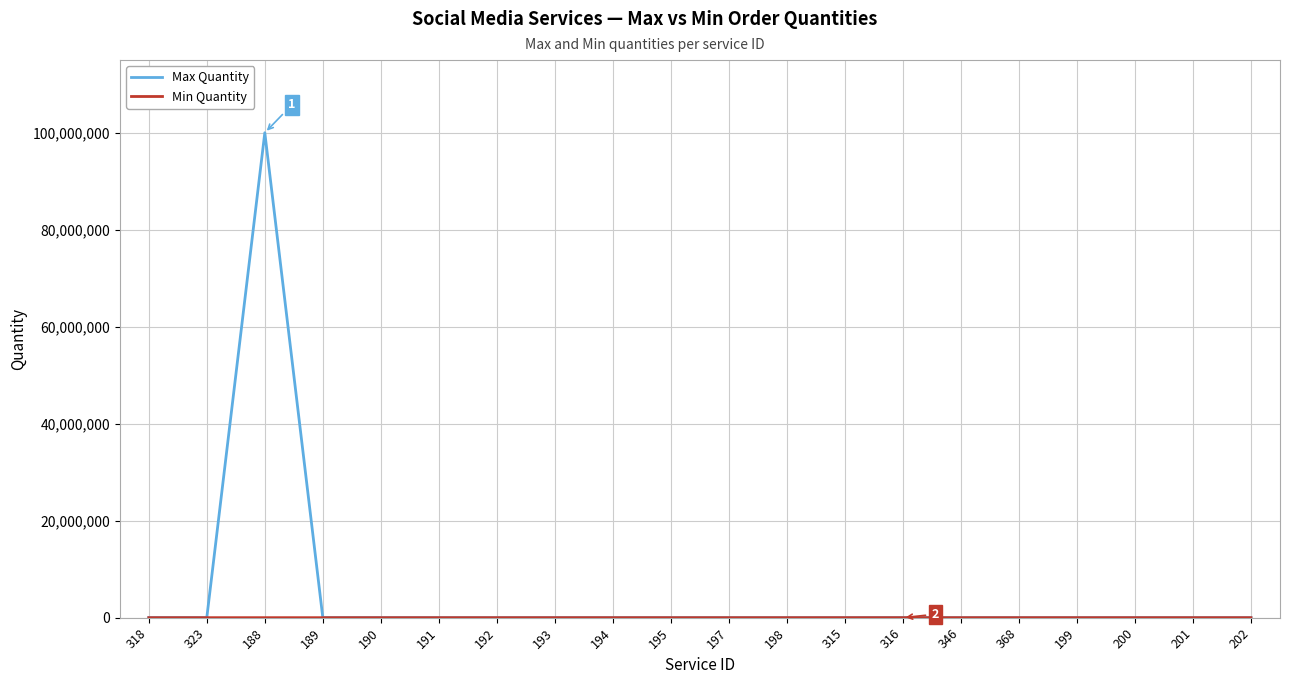

How many values in the Max Quantity series are below 5000?

9